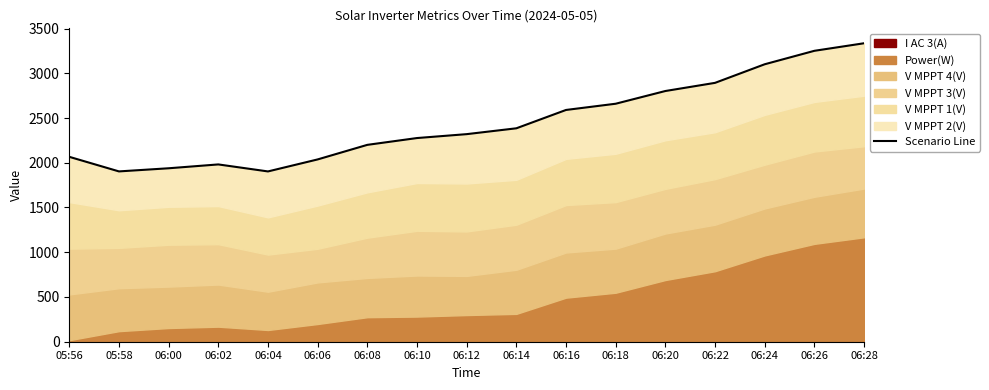

What position from the left is 06:18?

12